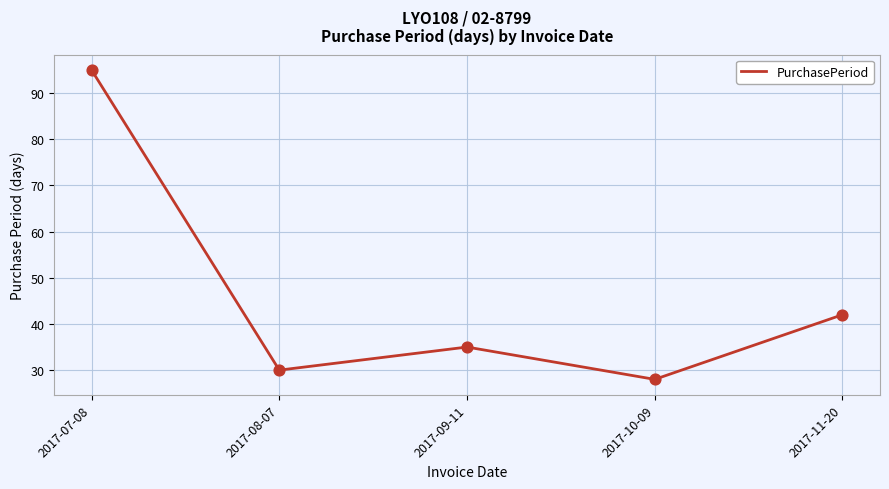

Which has a higher value, 2017-09-11 or 2017-07-08?

2017-07-08